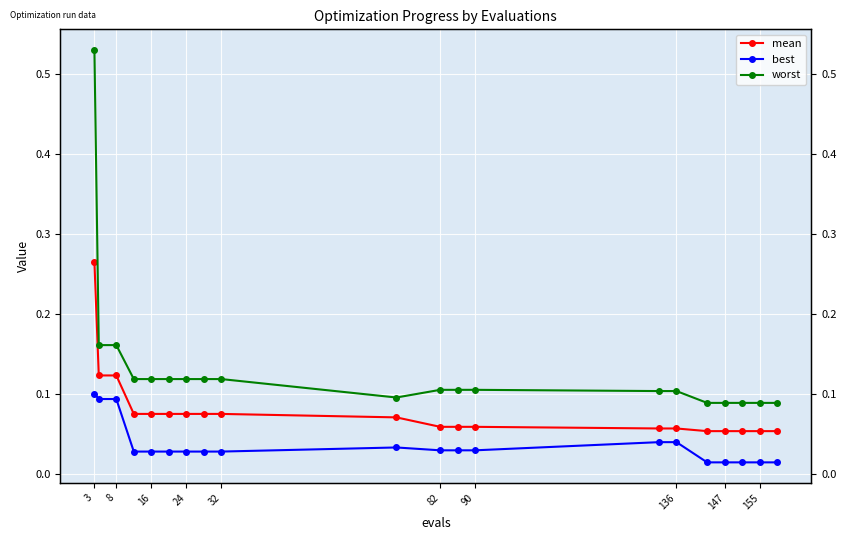

True or false: best and mean cross at least once.

False